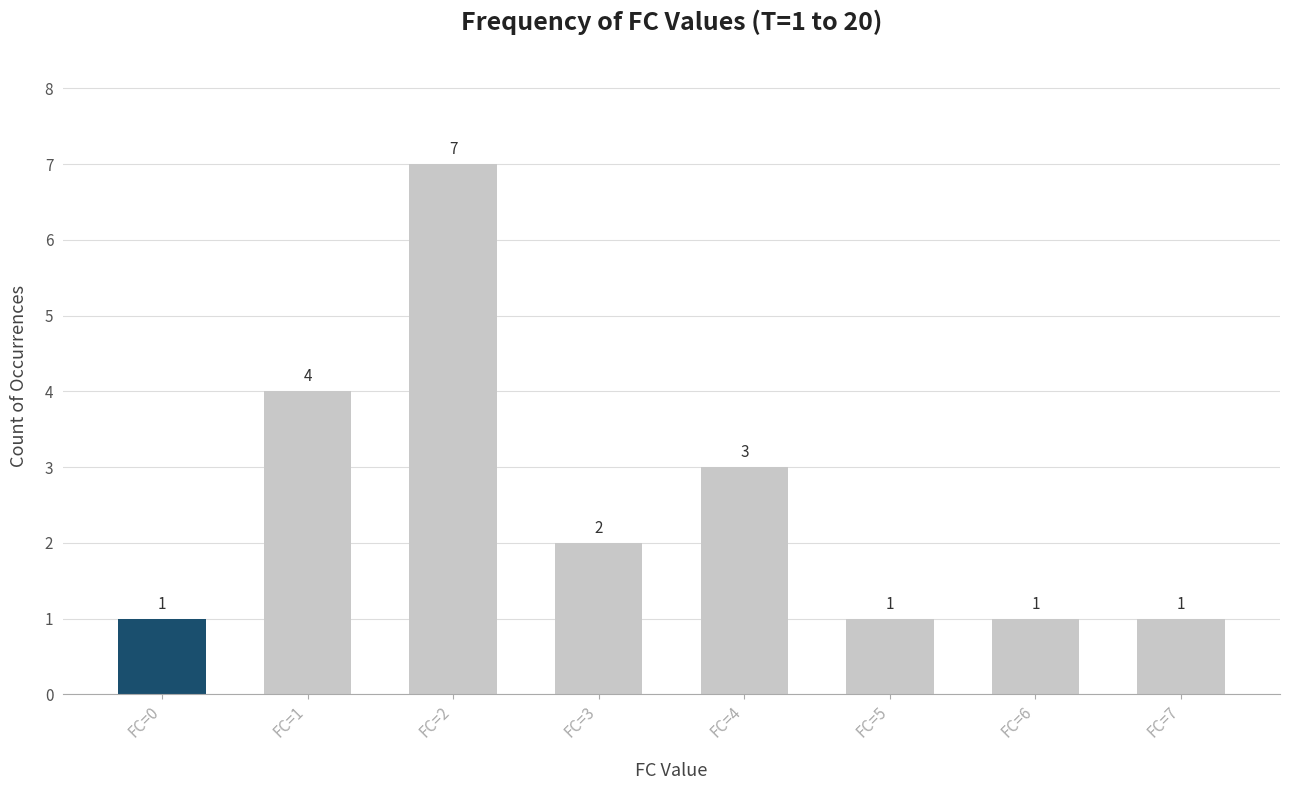

What is the ratio of the value at FC=2 to the value at FC=5?

7.0